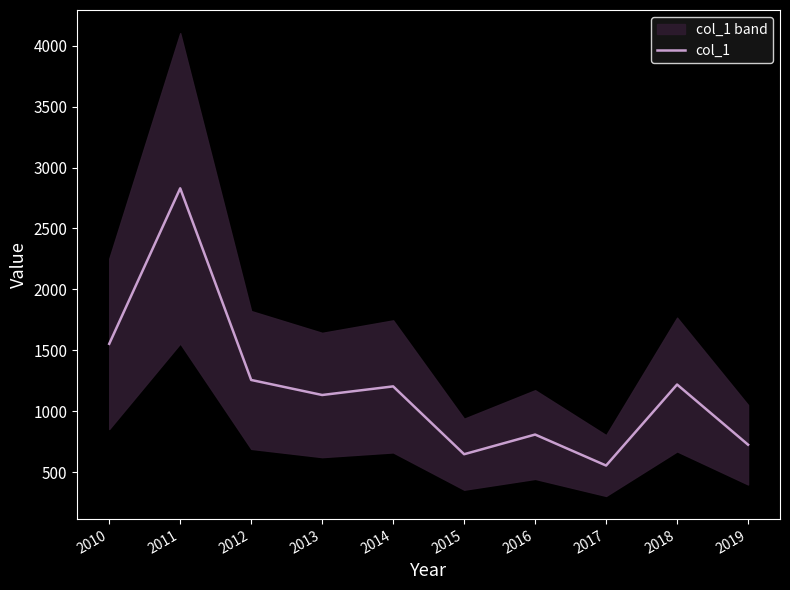

List the labels in order of value, largest first.

2011, 2010, 2012, 2018, 2014, 2013, 2016, 2019, 2015, 2017